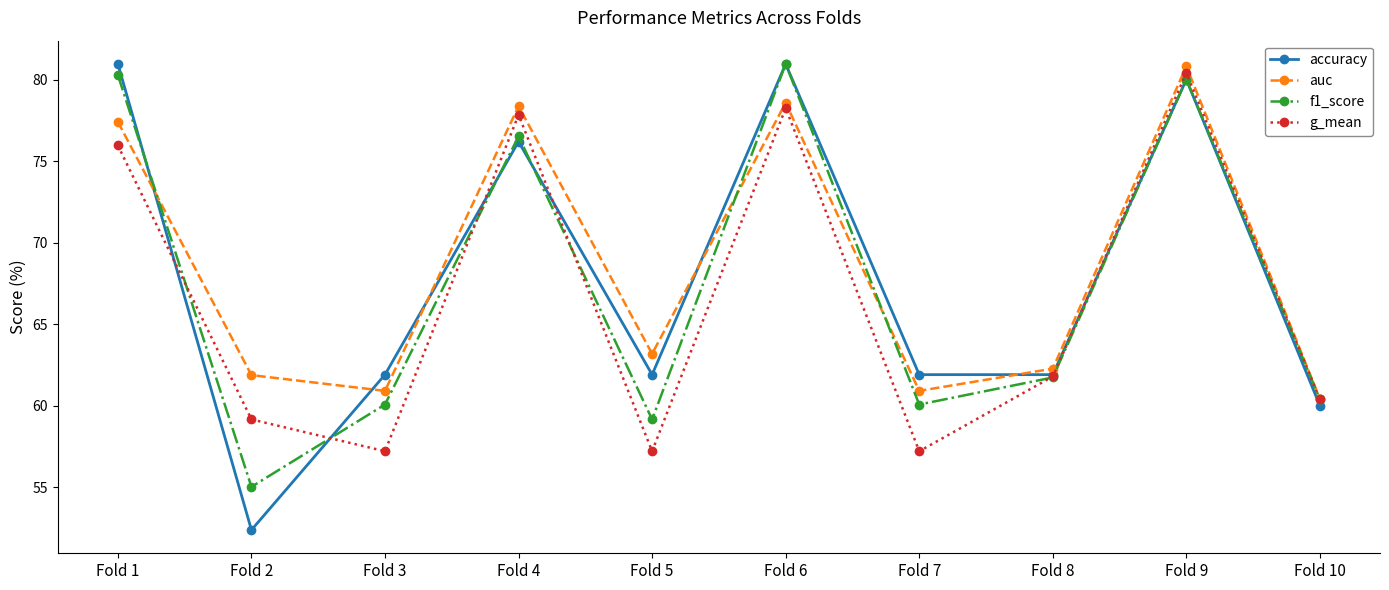

Reading left to right, what are all the values shown in this chart?

accuracy: Fold 1=81.0	Fold 2=52.4	Fold 3=61.9	Fold 4=76.2	Fold 5=61.9	Fold 6=81.0	Fold 7=61.9	Fold 8=61.9	Fold 9=80.0	Fold 10=60.0
auc: Fold 1=77.4	Fold 2=61.9	Fold 3=60.9	Fold 4=78.4	Fold 5=63.2	Fold 6=78.6	Fold 7=60.9	Fold 8=62.3	Fold 9=80.8	Fold 10=60.4
f1_score: Fold 1=80.3	Fold 2=55.0	Fold 3=60.1	Fold 4=76.5	Fold 5=59.2	Fold 6=81.0	Fold 7=60.1	Fold 8=61.7	Fold 9=80.0	Fold 10=60.4
g_mean: Fold 1=76.0	Fold 2=59.2	Fold 3=57.2	Fold 4=77.8	Fold 5=57.2	Fold 6=78.2	Fold 7=57.2	Fold 8=61.8	Fold 9=80.4	Fold 10=60.4